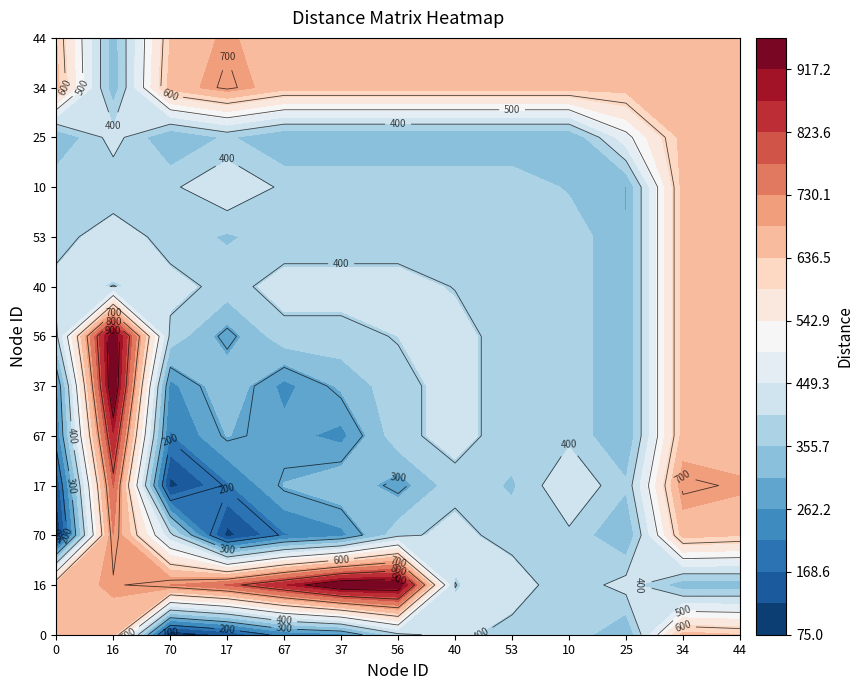

How many data points in 16 are less than 430?

6